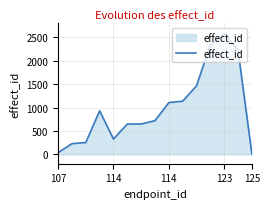

What is the difference between the maximum and minimum values?

2570